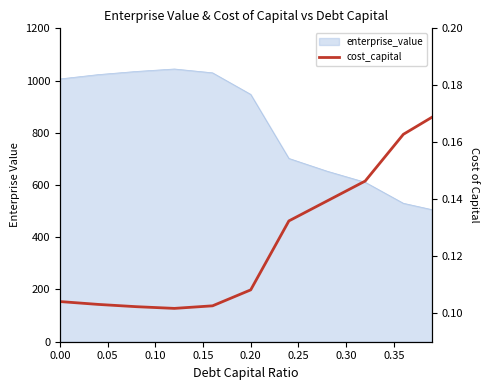

Reading right to left, list all the values displayed in this chart.

0.2	0.2	0.1	0.1	0.1	0.1	0.1	0.1	0.1	0.1	0.1